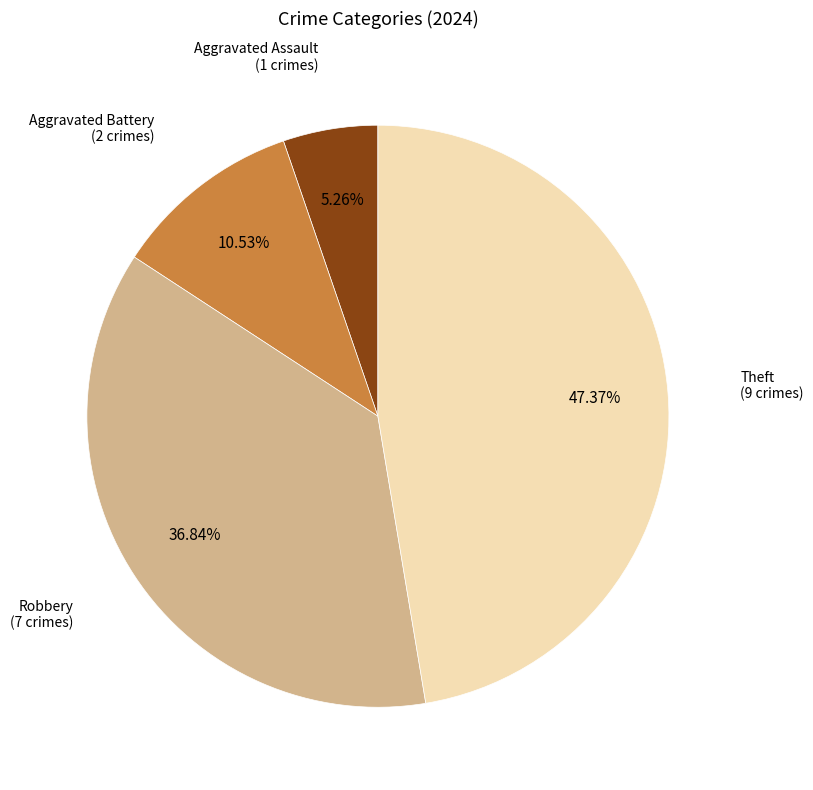

Is there a majority slice in this chart?

No